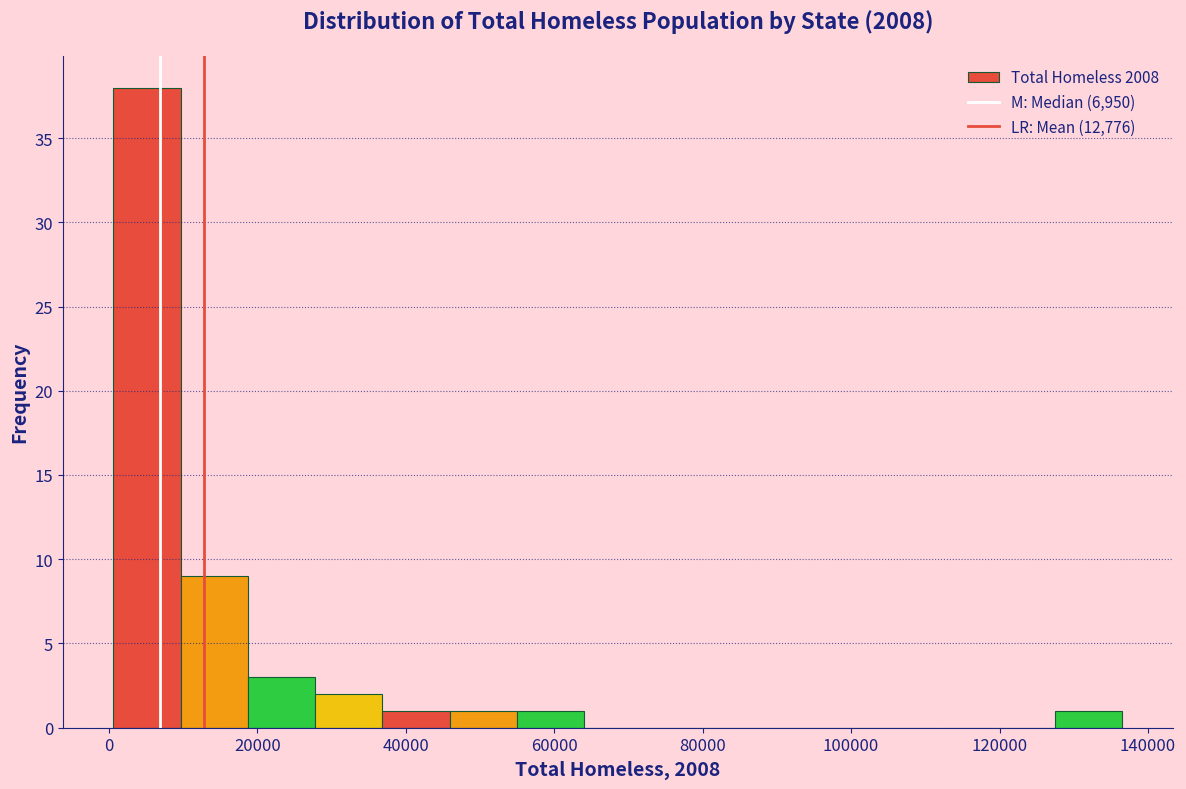

What is the height of the bar covering 128000 to 136000 on the x-axis? Neither the bar edges nor the heights are printed on the chart, so give them approximately, as read against the axes.

1